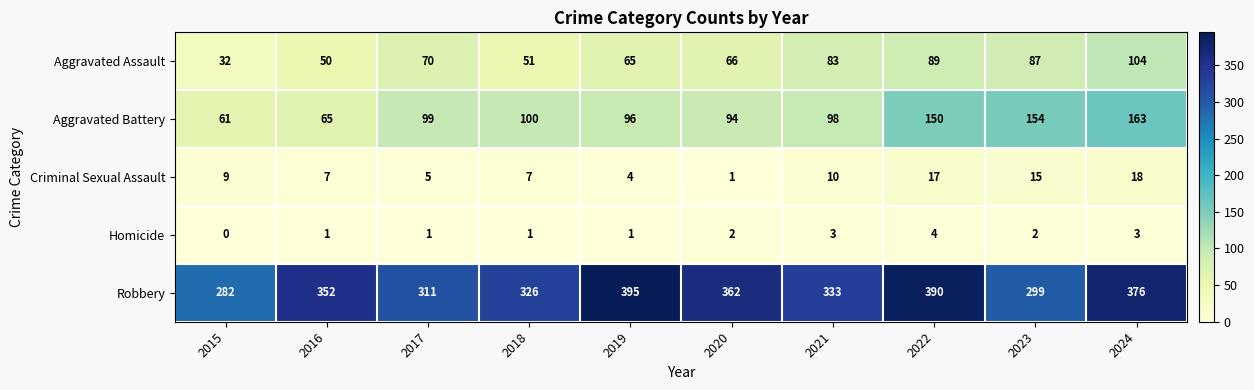

At which category is the sum across all series the highest?

2024